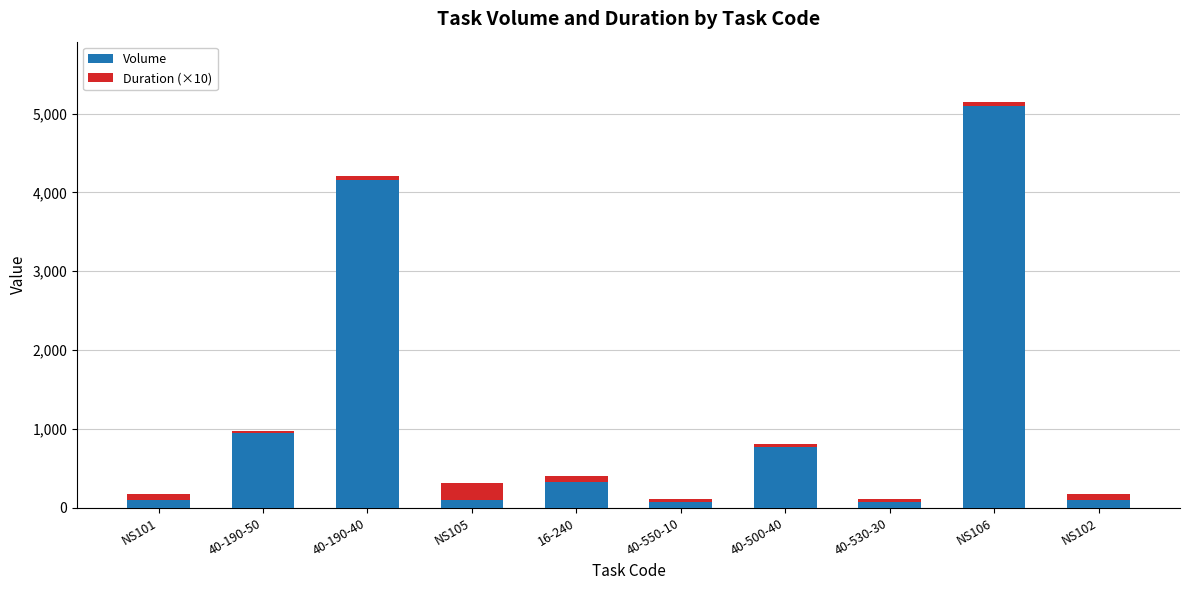

What is the approximate value of Volume at 40-190-40?

4151